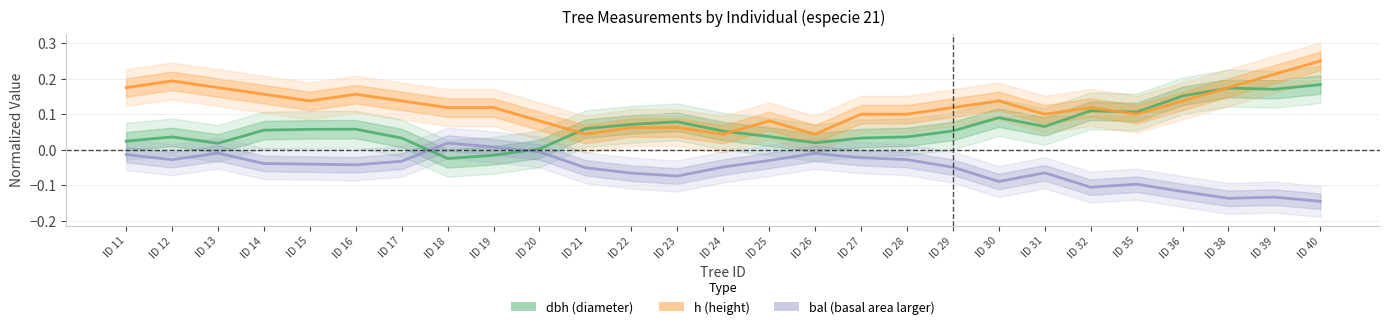

What is the sum of all dbh values?

1.7